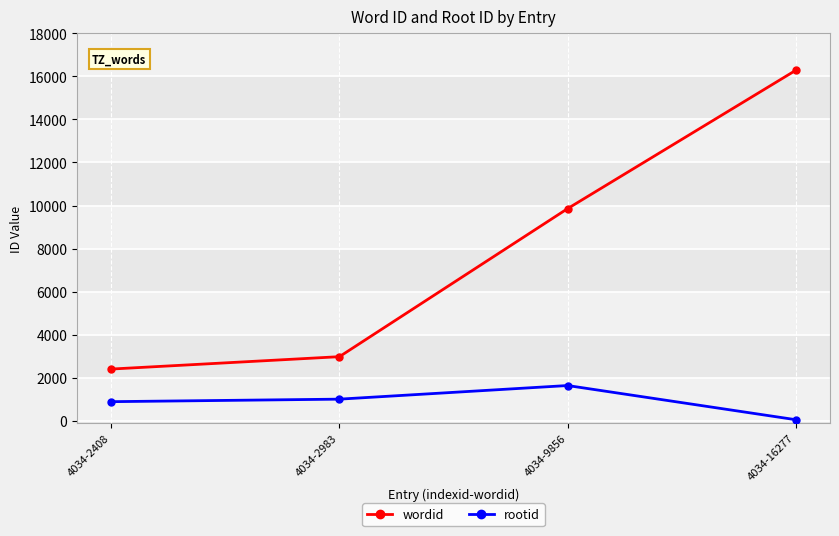

Does the chart display data point markers on the line(s)?

Yes